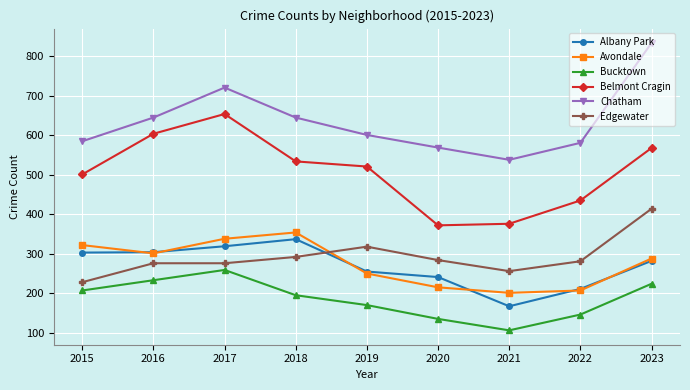

The value of Belmont Cragin at 2021 is 376. True or false?

True